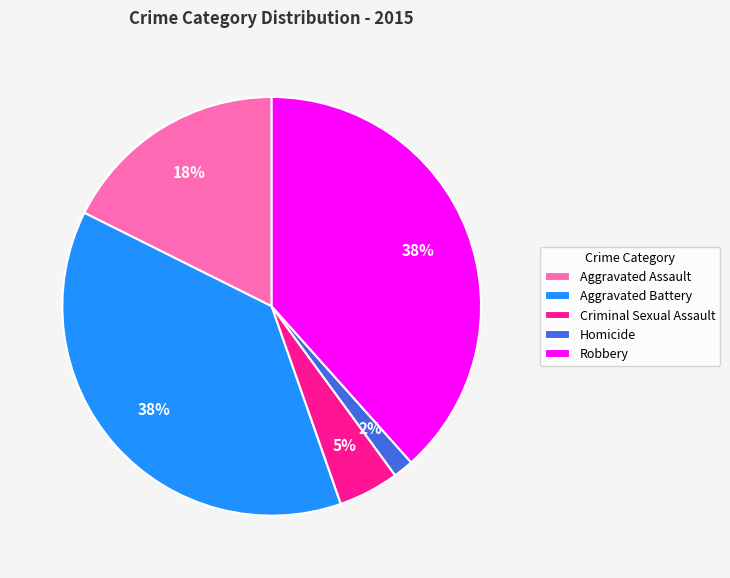

What percentage is the Homicide slice, to the nearest percent?

2%